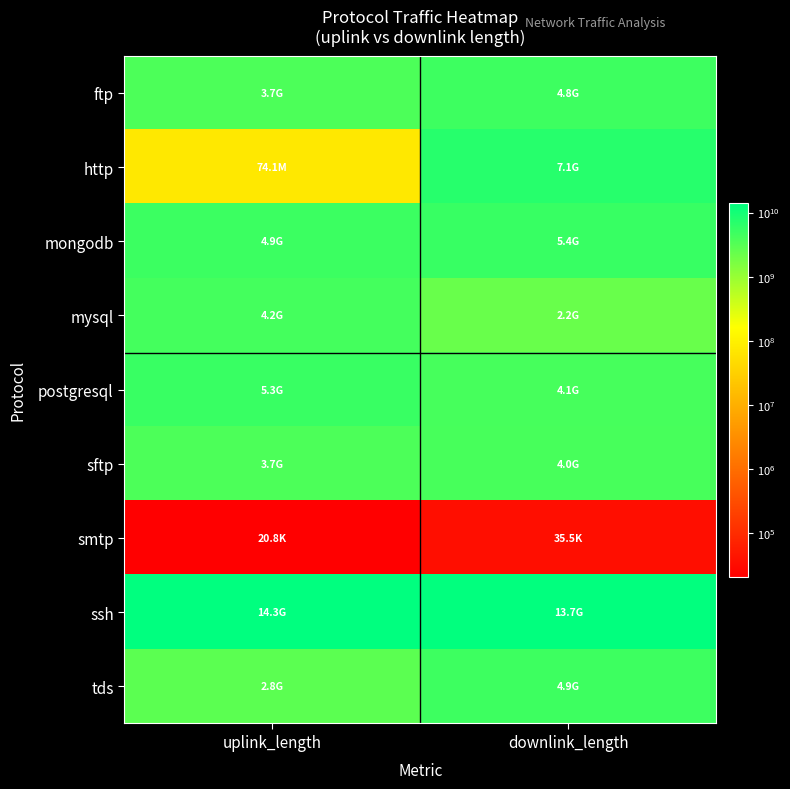

Rank the series by their maximum value, from highest to lowest.

ssh, http, mongodb, postgresql, tds, ftp, mysql, sftp, smtp